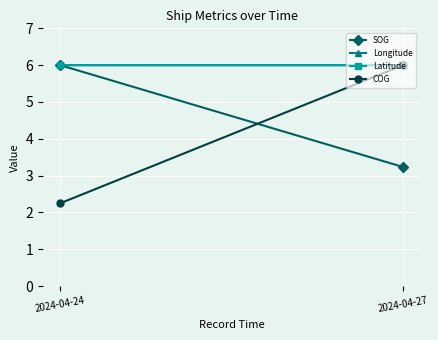

What value does the Latitude series have at 2024-04-27?

6.0